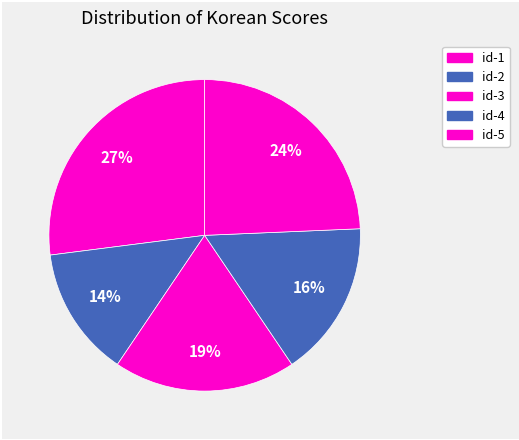

What percentage is the id-5 slice, to the nearest percent?

24%